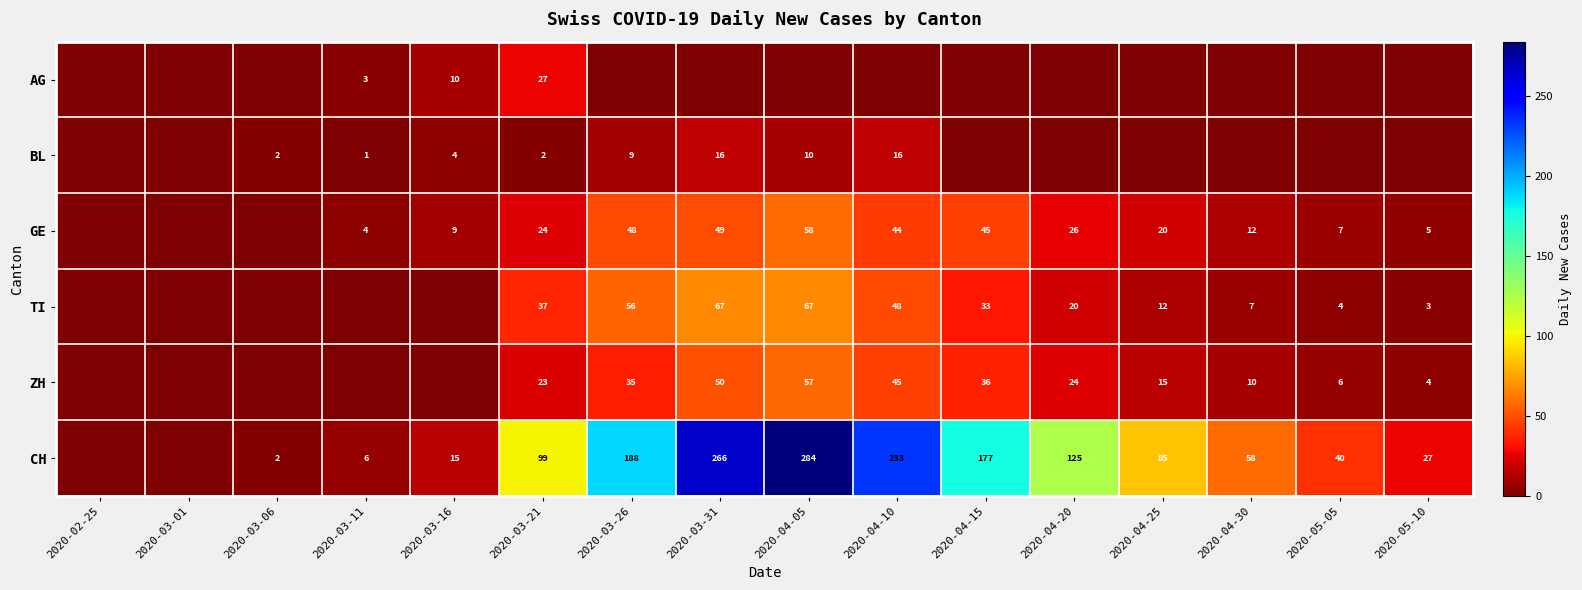

Is it true that CH equals 25 at 2020-04-30?

False